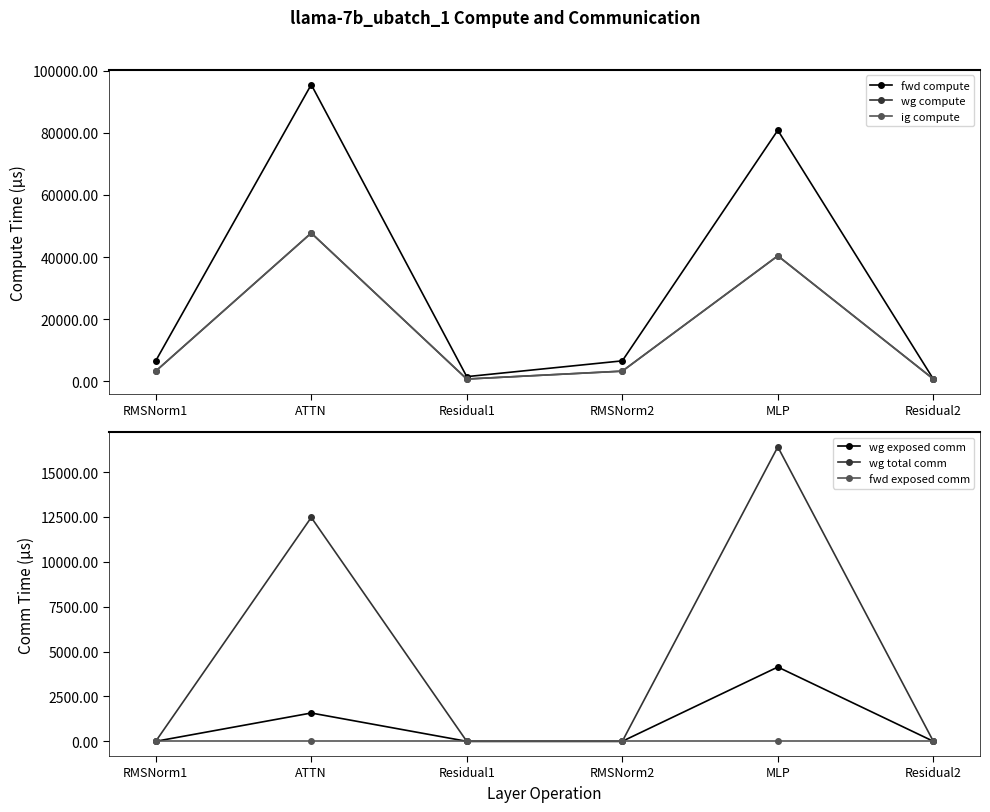

Is the value of wg exposed comm at MLP greater than the value of fwd exposed comm at RMSNorm1?

Yes